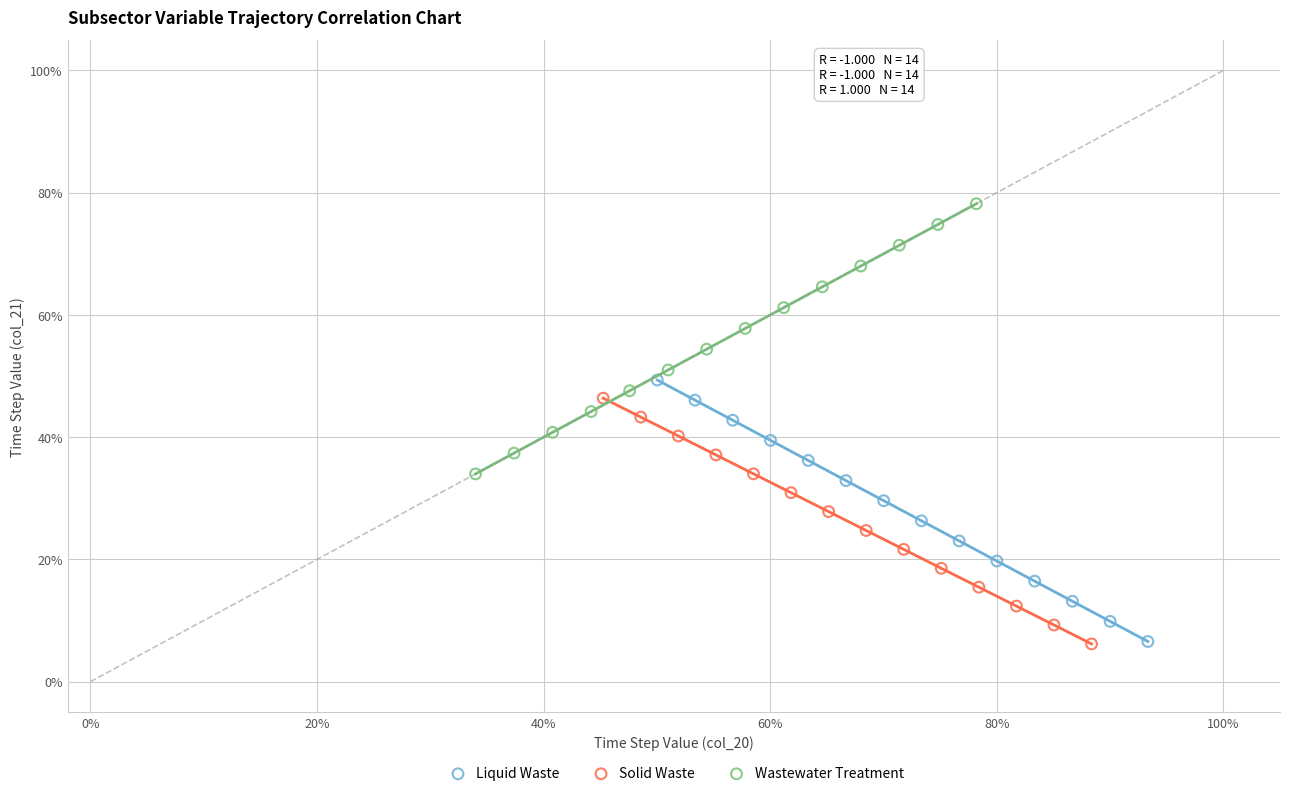

Which series reaches the maximum Y coordinate?

Wastewater Treatment